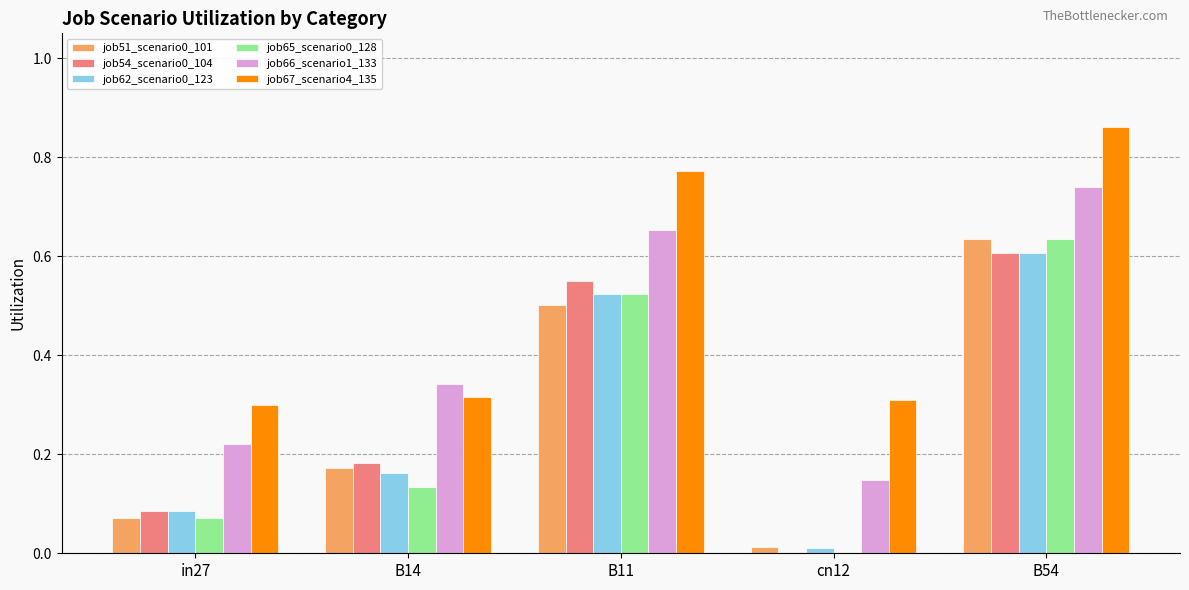

At which label does job67_scenario4_135 reach its peak?

B54